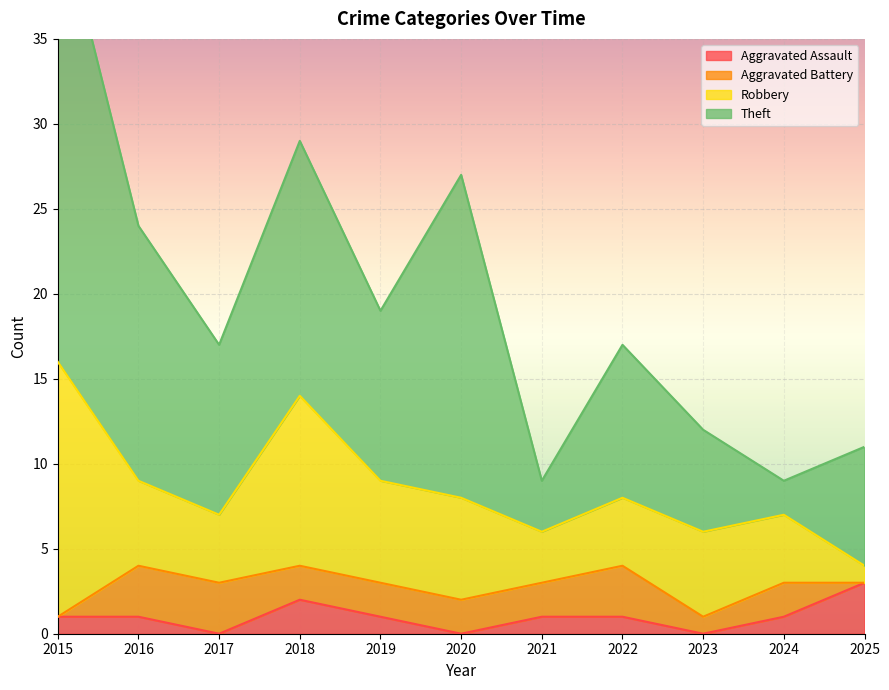

Which category has the lowest value across all series?

2017